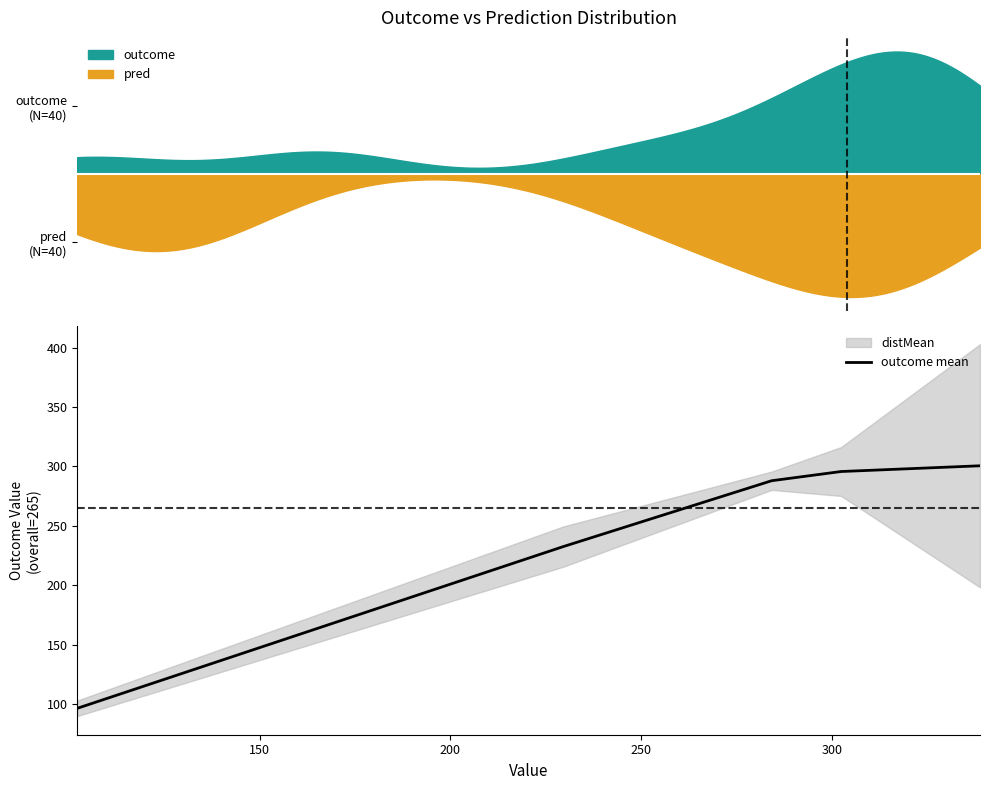

How many values exceed 288?

2